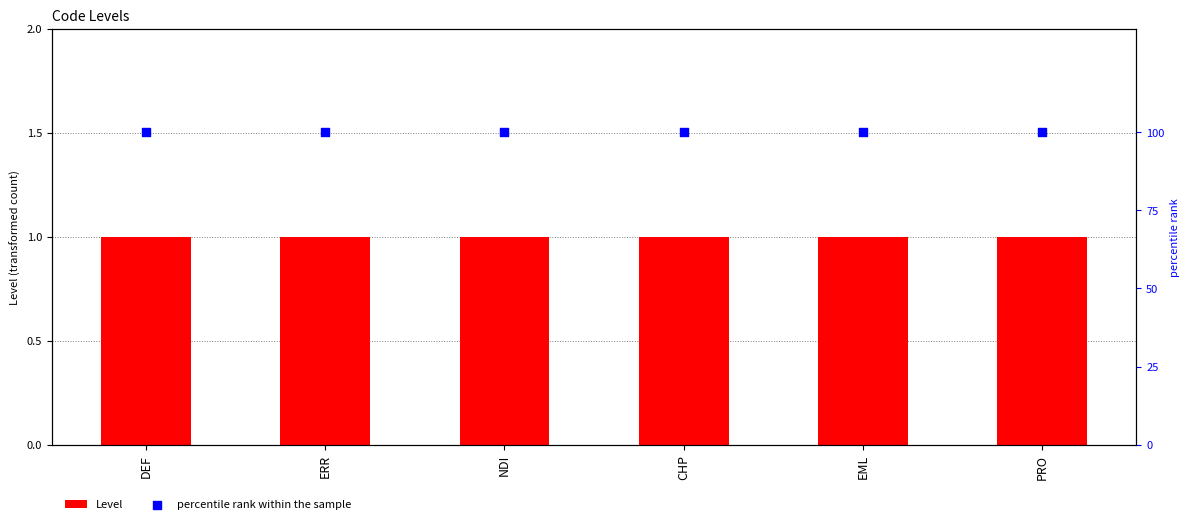

Which series has the largest total across all categories?

percentile rank within the sample